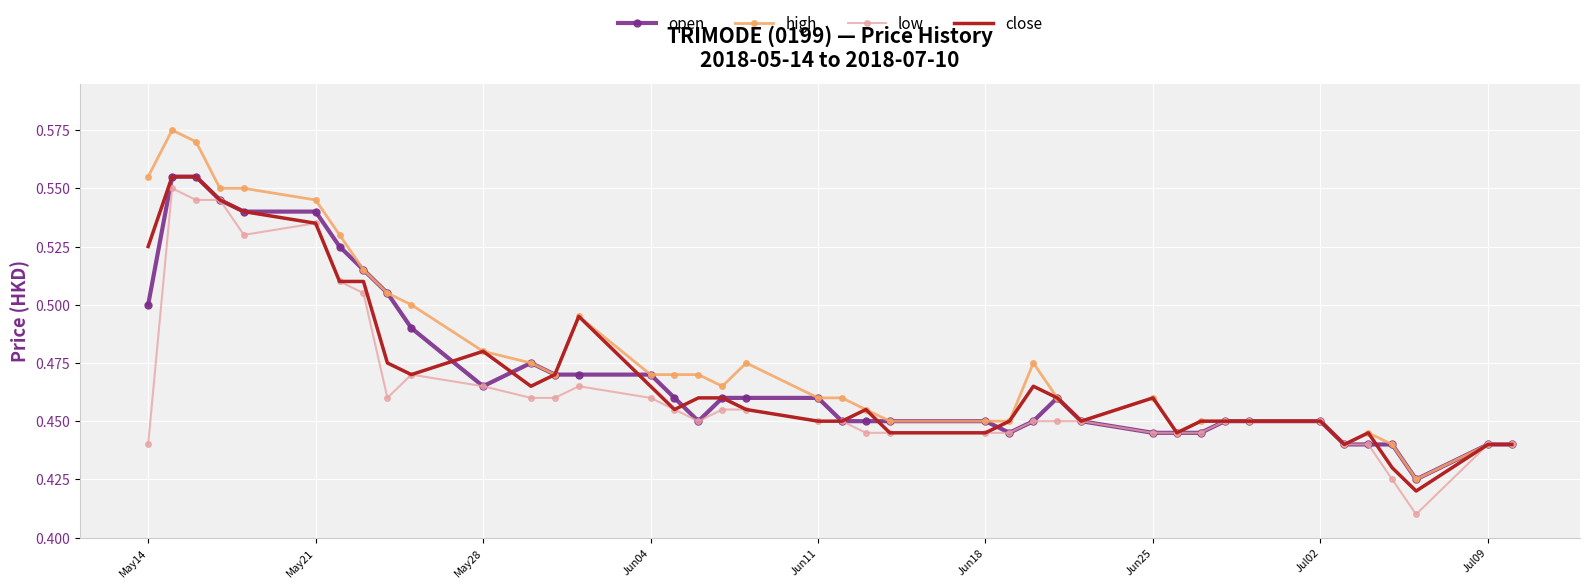

Which series has the largest range (max minus min)?

high